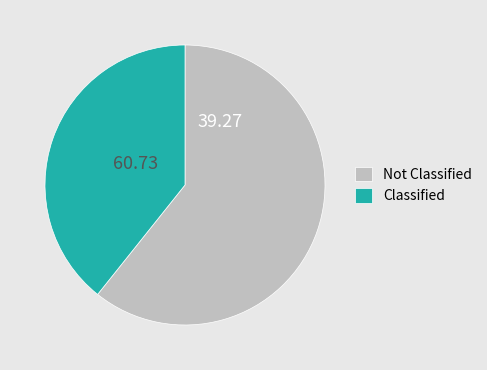

Combined, do Classified and Not Classified account for over 50%?

Yes